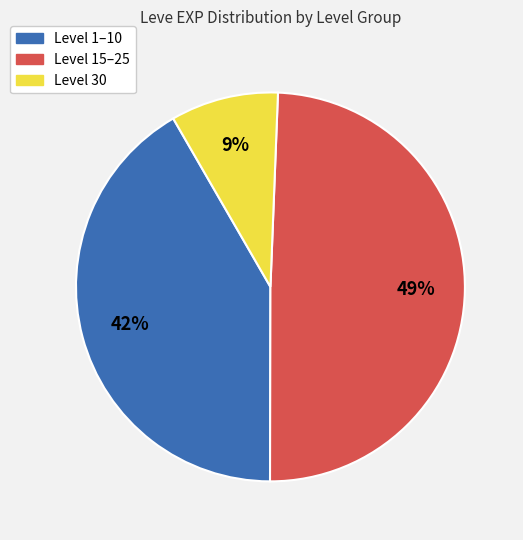

To the nearest percent, what is the average slice percentage?

33%